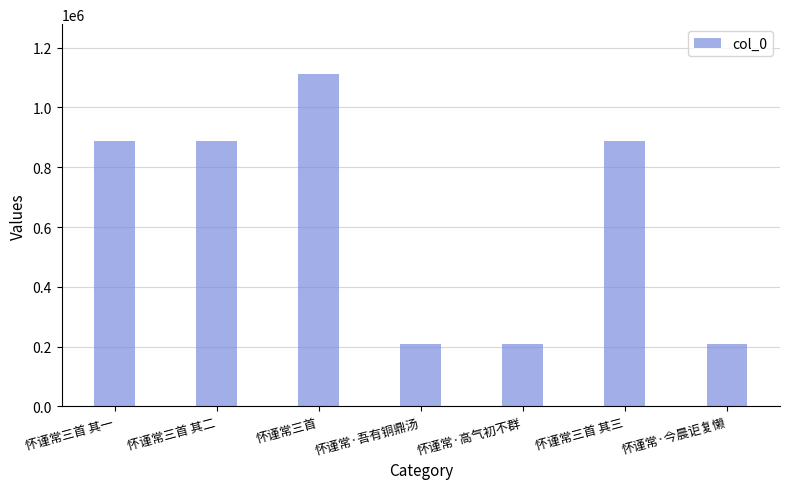

How many series are shown in this chart?

1